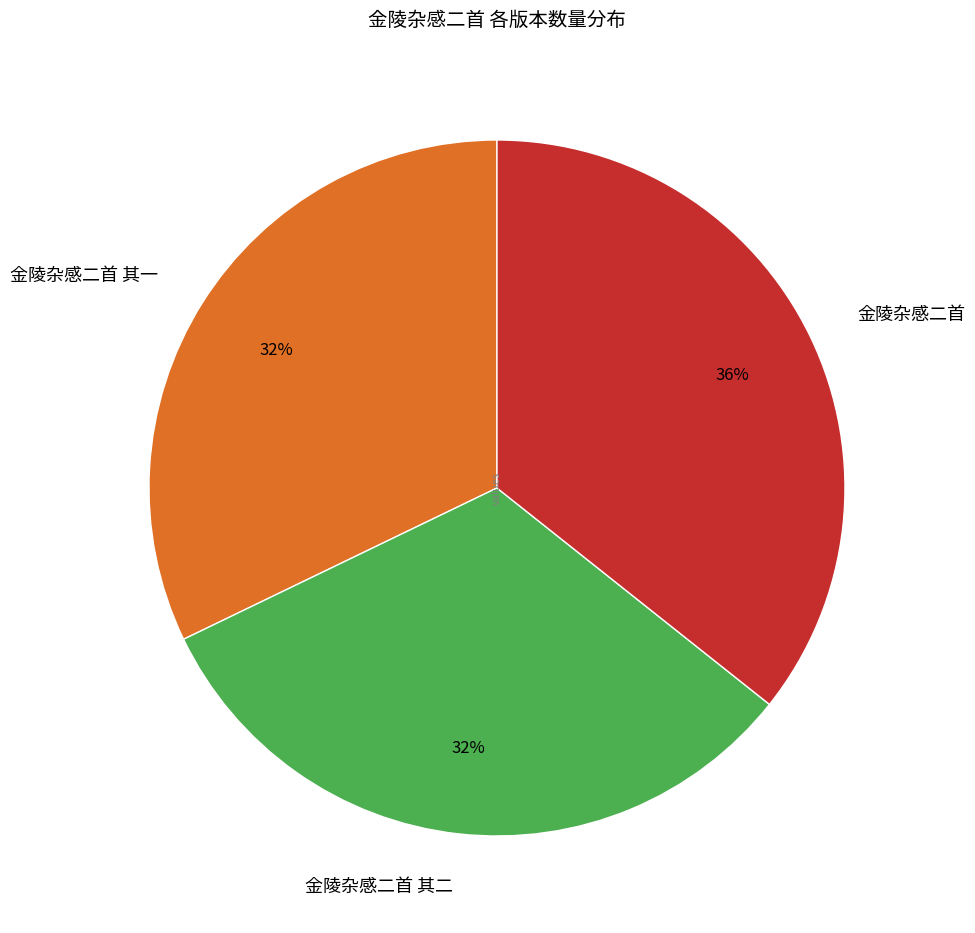

Approximately how many times larger is the value at 金陵杂感二首 其二 compared to 金陵杂感二首 其一?

1.0